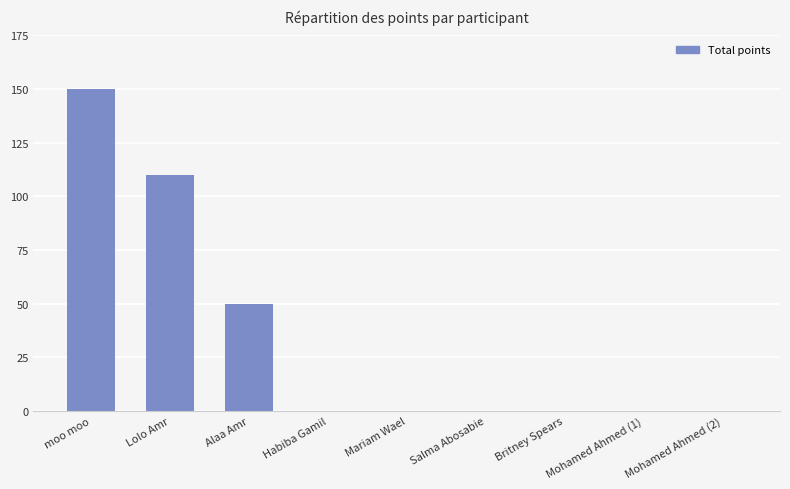

What is the maximum value shown in the chart?

150